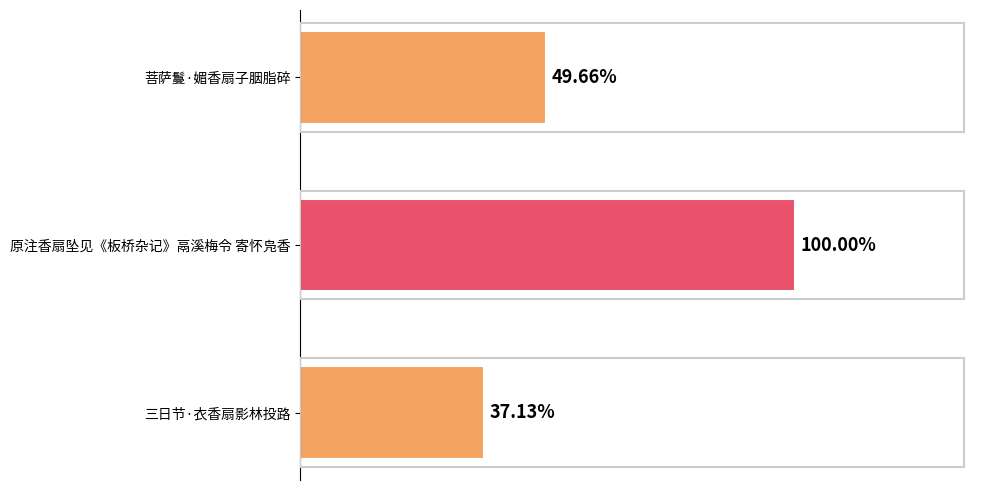

What is the sum of all values?

1456685